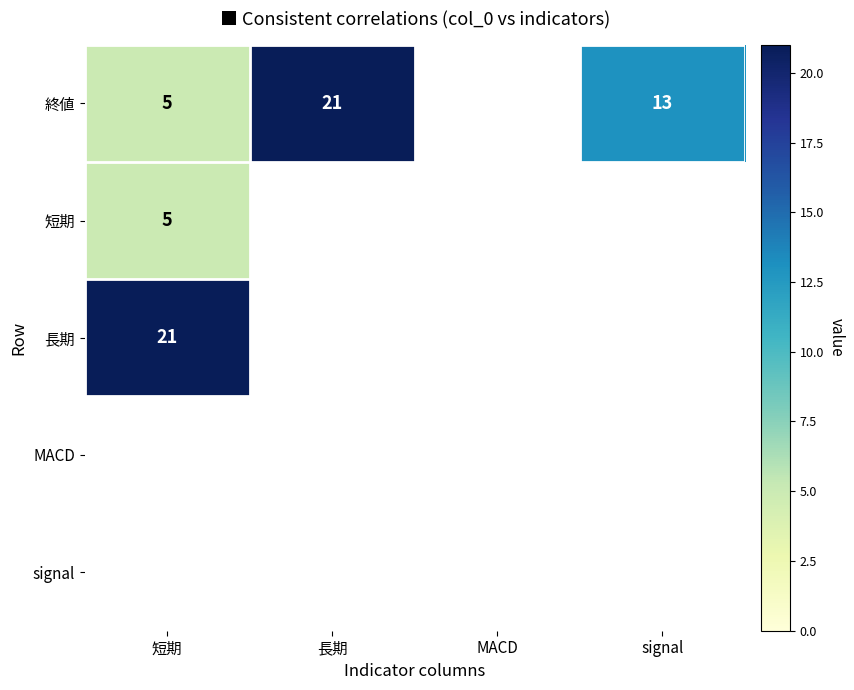

Is it true that 長期 equals 21 at 短期?

True